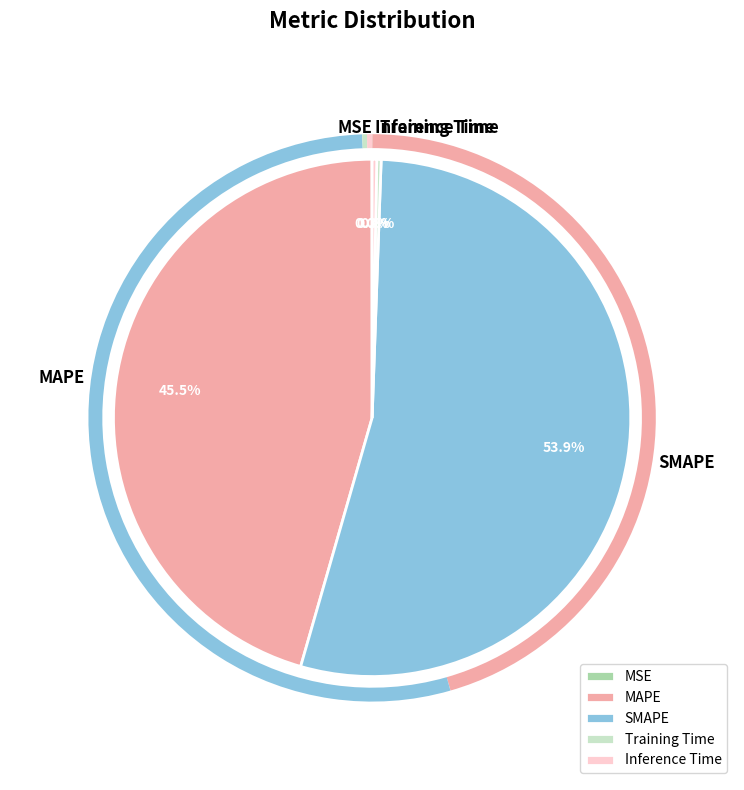

Between MAPE and SMAPE, which is larger?

SMAPE